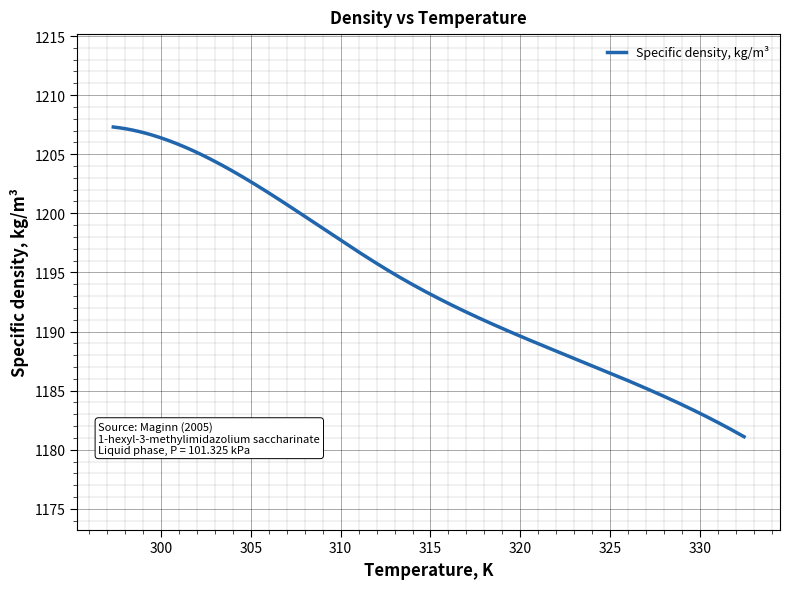

What is the difference between the maximum and minimum values?

26.2